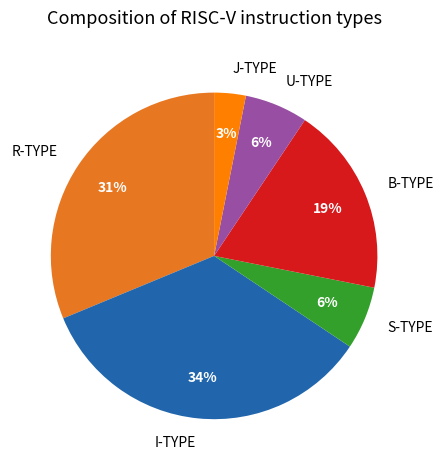

What percentage is the R-TYPE slice, to the nearest percent?

31%